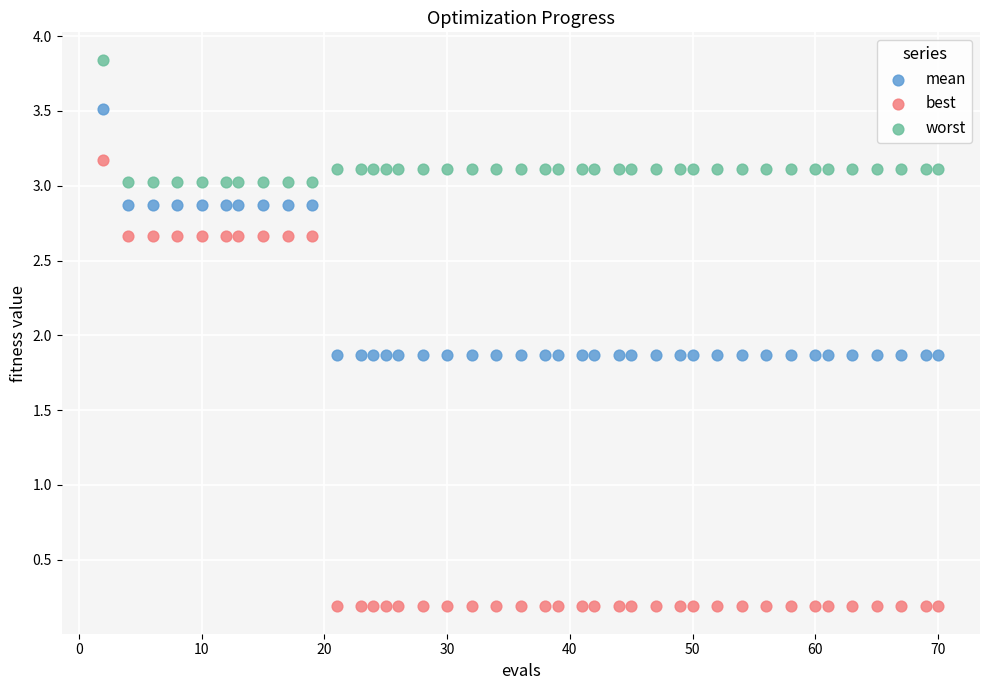

Which series reaches the maximum Y coordinate?

worst